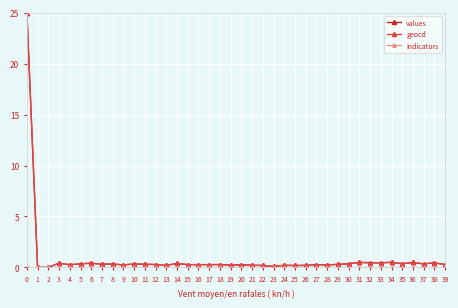

How many lines are shown in the chart?

3